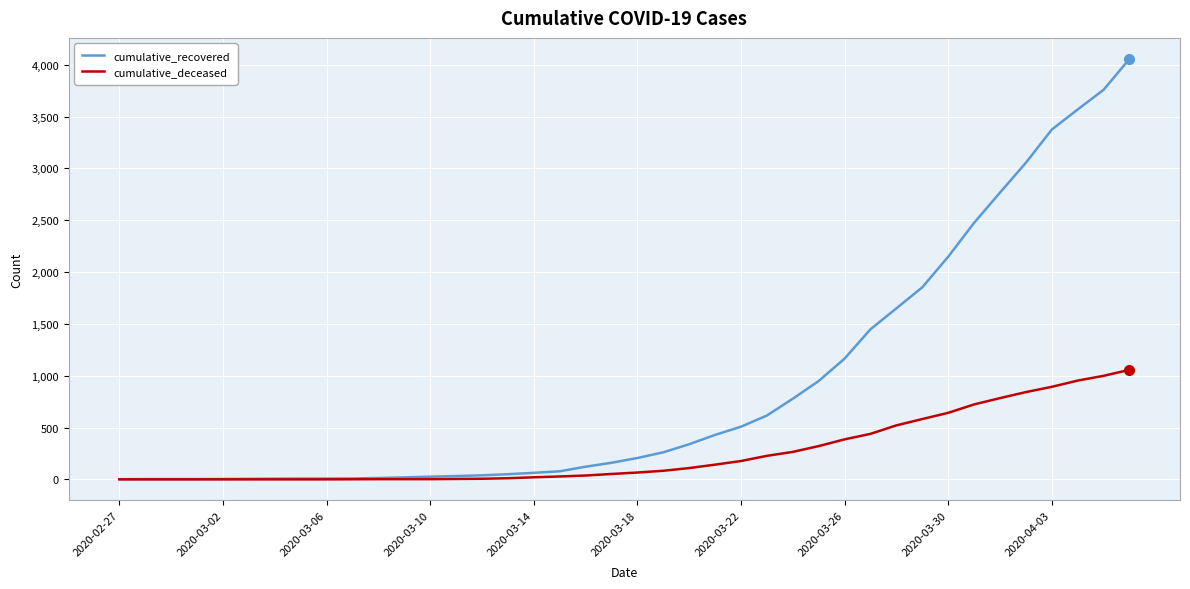

Rank the series by their maximum value, from lowest to highest.

cumulative_deceased, cumulative_recovered